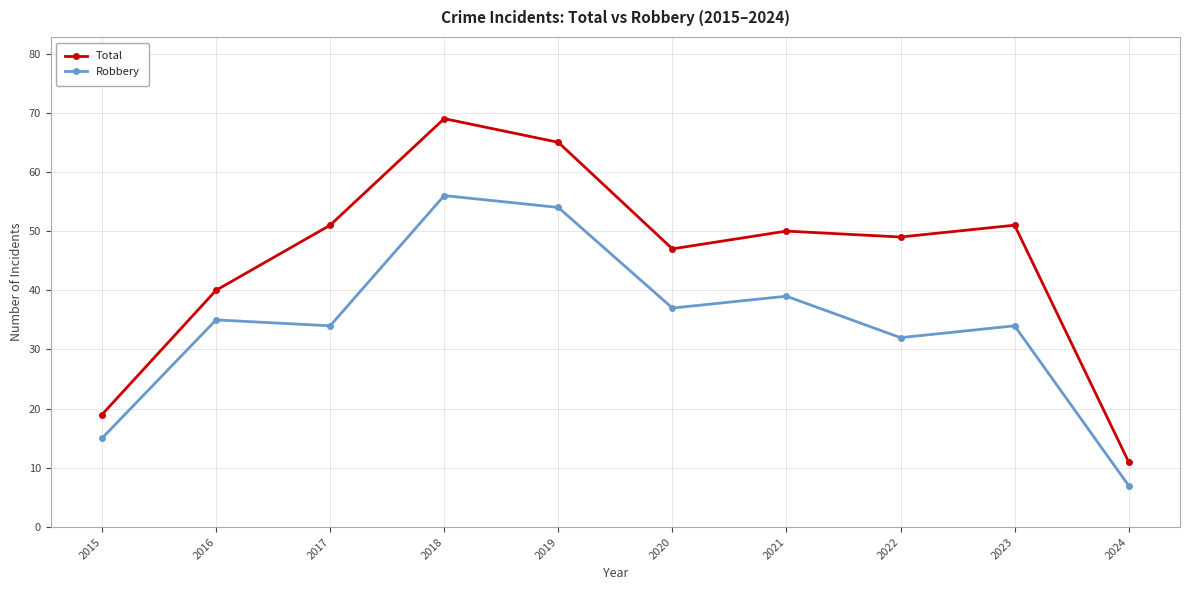

Read the Robbery value at 2021, to the nearest 5.

40